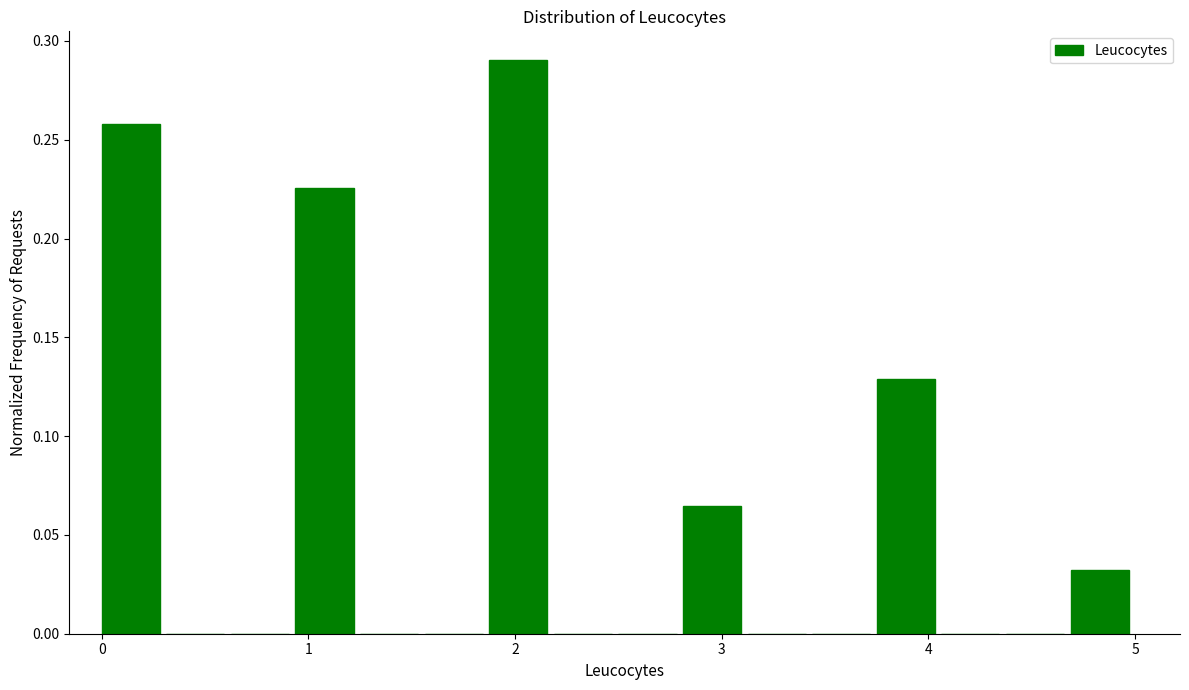

Around what value on the x-axis is the tallest bar? Give the approximate position of its centre, as read against the axis.

2.0